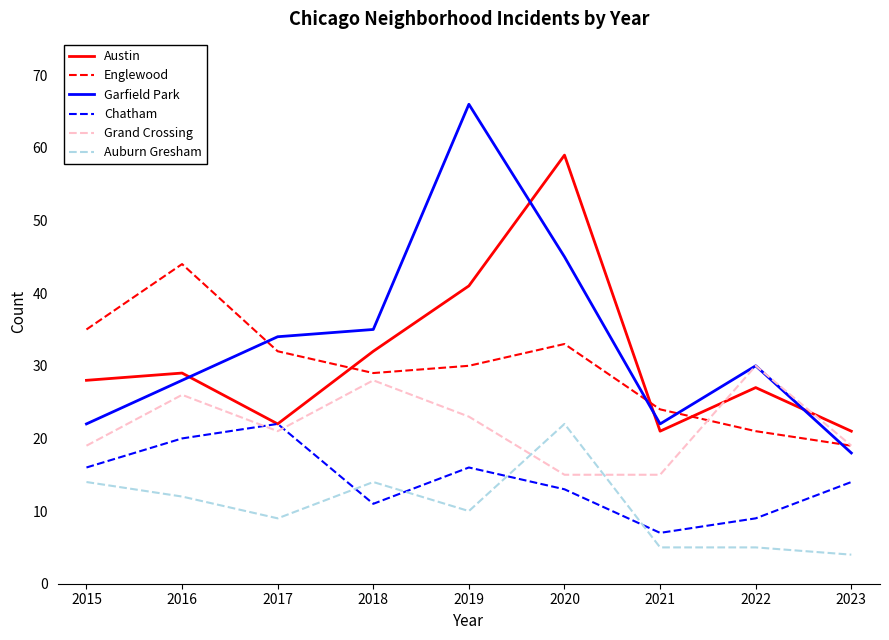

Where does the Chatham series first go above 14?

2015